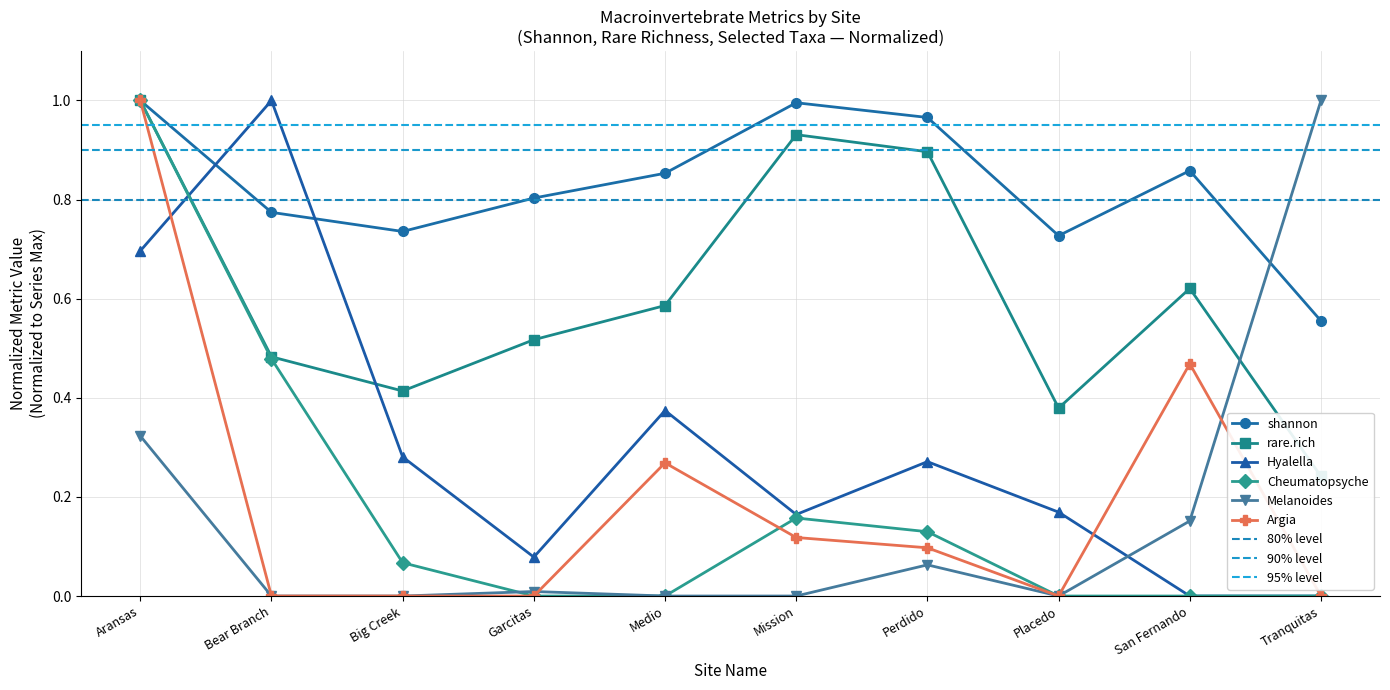

True or false: Argia has more than 0 interior local peaks.

True